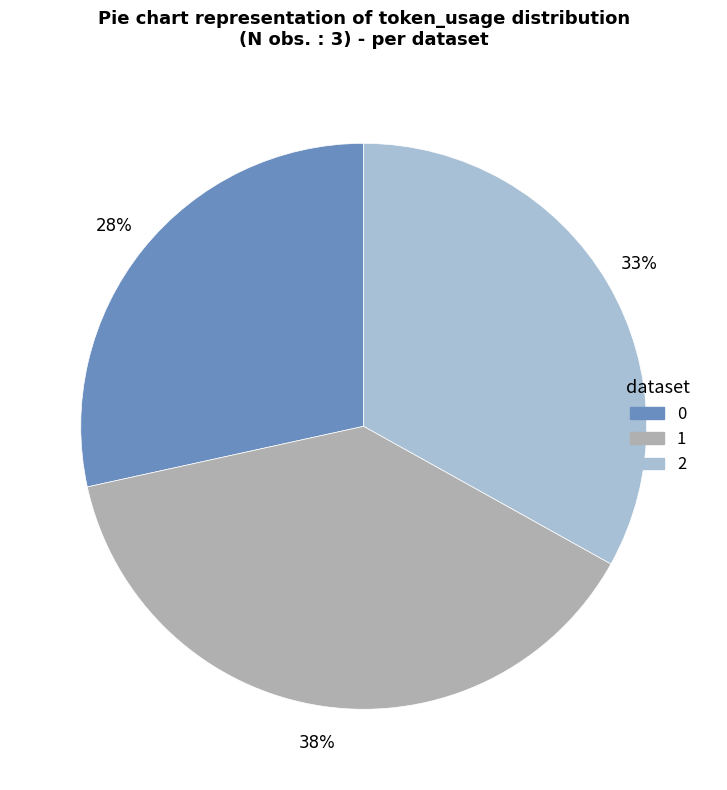

Is the sum of 0 and 1 greater than half?

Yes